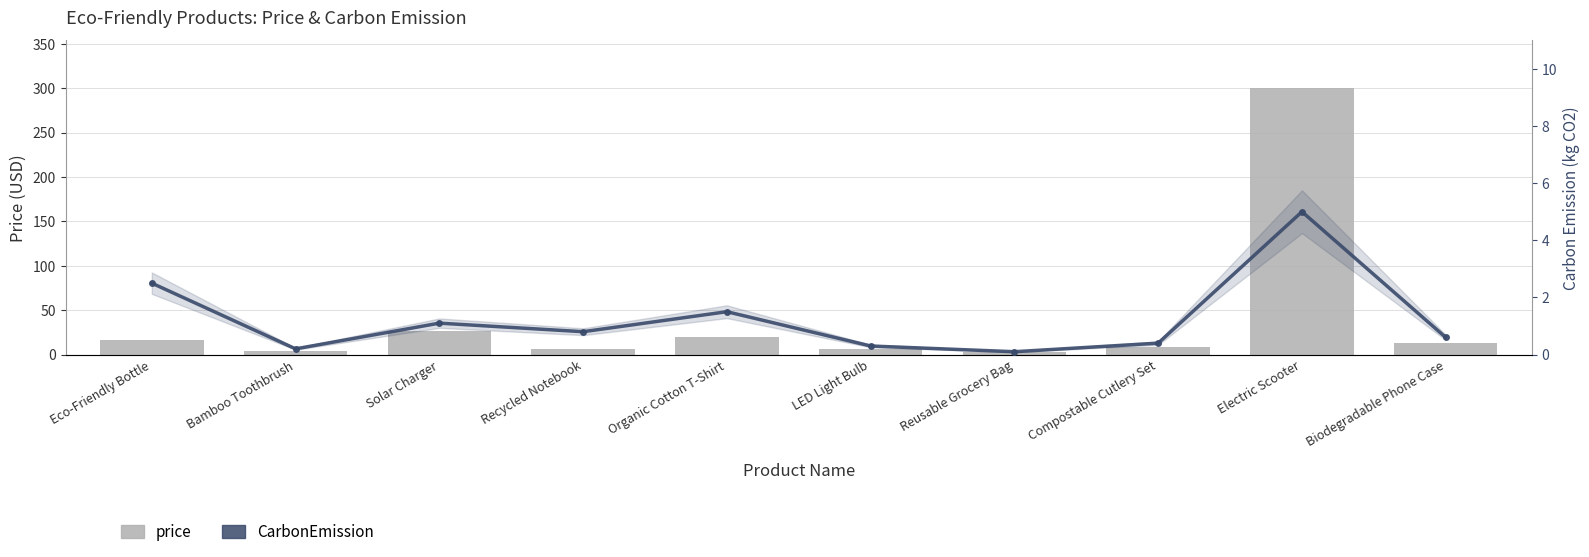

What is the value of the CarbonEmission bar at the 5th from the left?

1.5